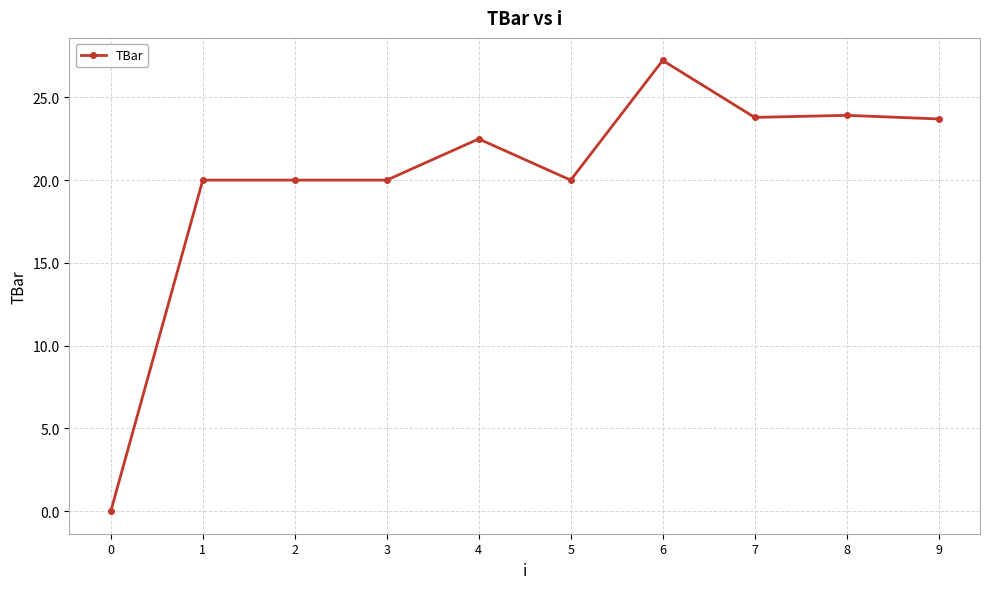

Is it true that the value at 7 is 39.8?

False